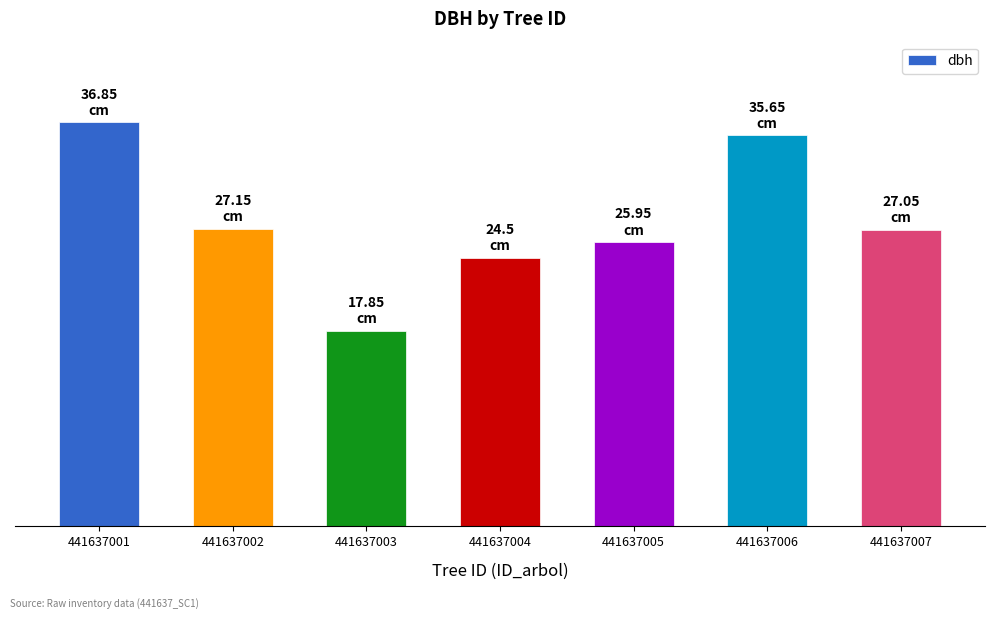

The value at 441637002 is 18.4. True or false?

False